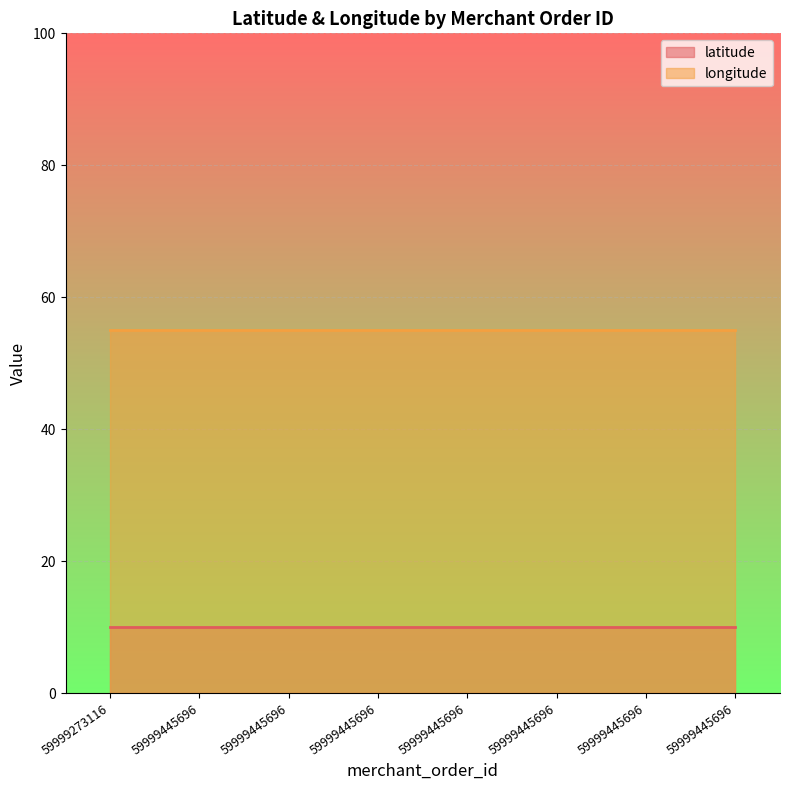

How many lines are shown in the chart?

2